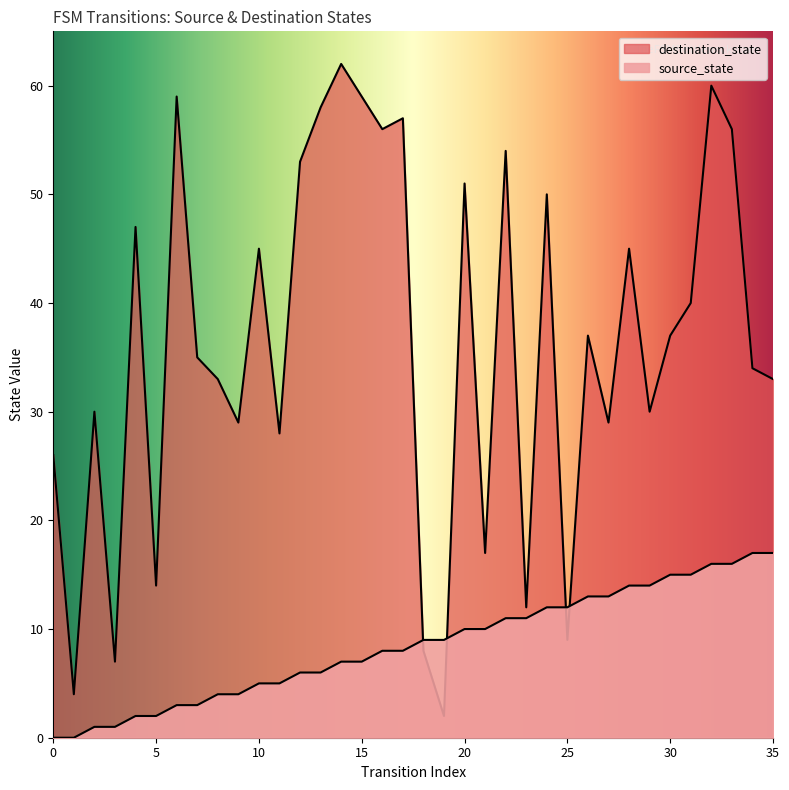

How many values in the source_state series are below 9?

18